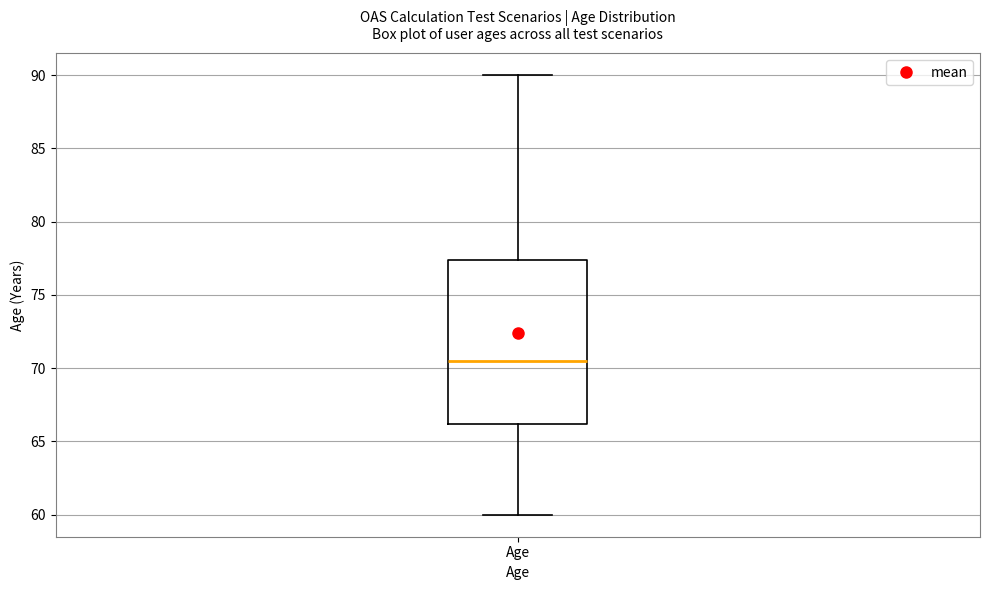

Transcribe this box plot: give where the median line is, the range the box spans, and where the two whiskers end, as read against the y-axis. The values are not printed on the chart, so give them approximately, as read against the axis.

median 70.5, box 66.0 to 77.5, whiskers 60.0 to 90.0